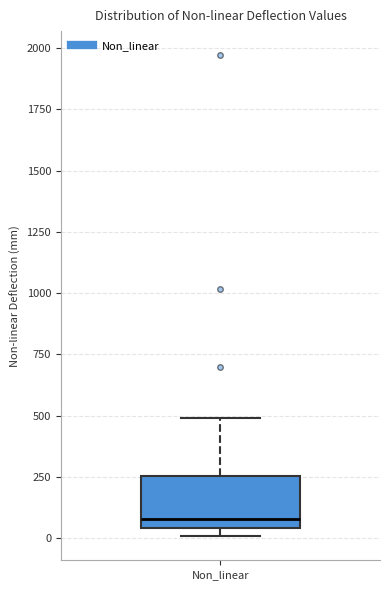

Where does the upper whisker of the box for Non_linear end on the y-axis? The values are not printed on the chart, so give them approximately, as read against the axis.

500